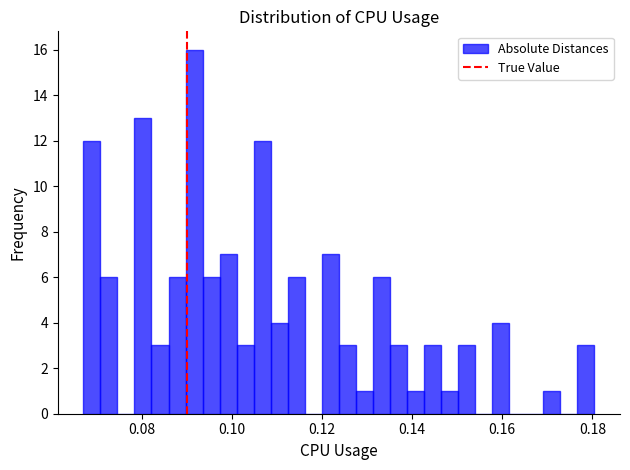

Read against the x-axis, roughly where is the centre of the tallest bar?

0.092